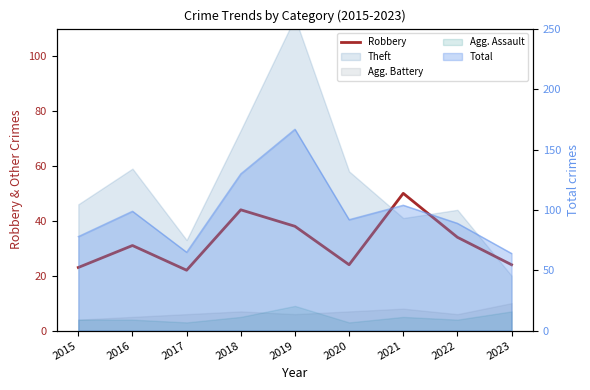

List the labels in order of value, largest first.

2021, 2018, 2019, 2022, 2016, 2020, 2023, 2015, 2017